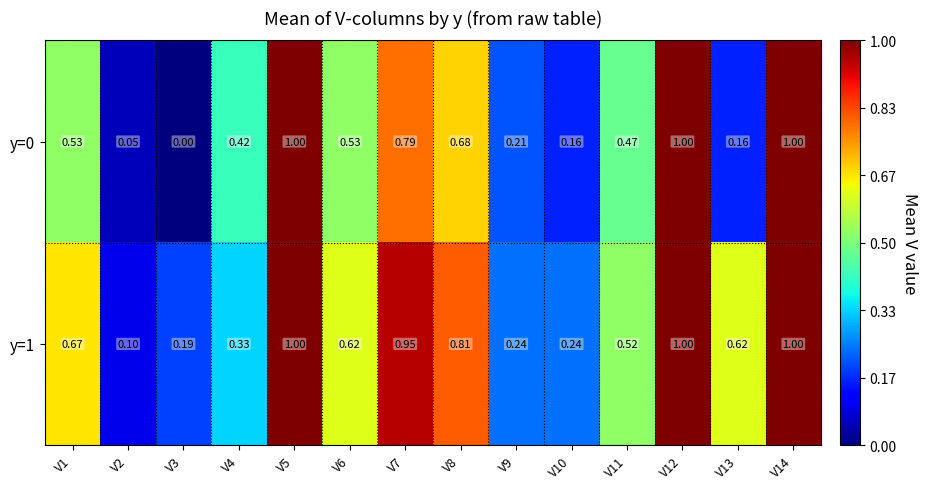

At which category does the chart reach its minimum across all series?

V3